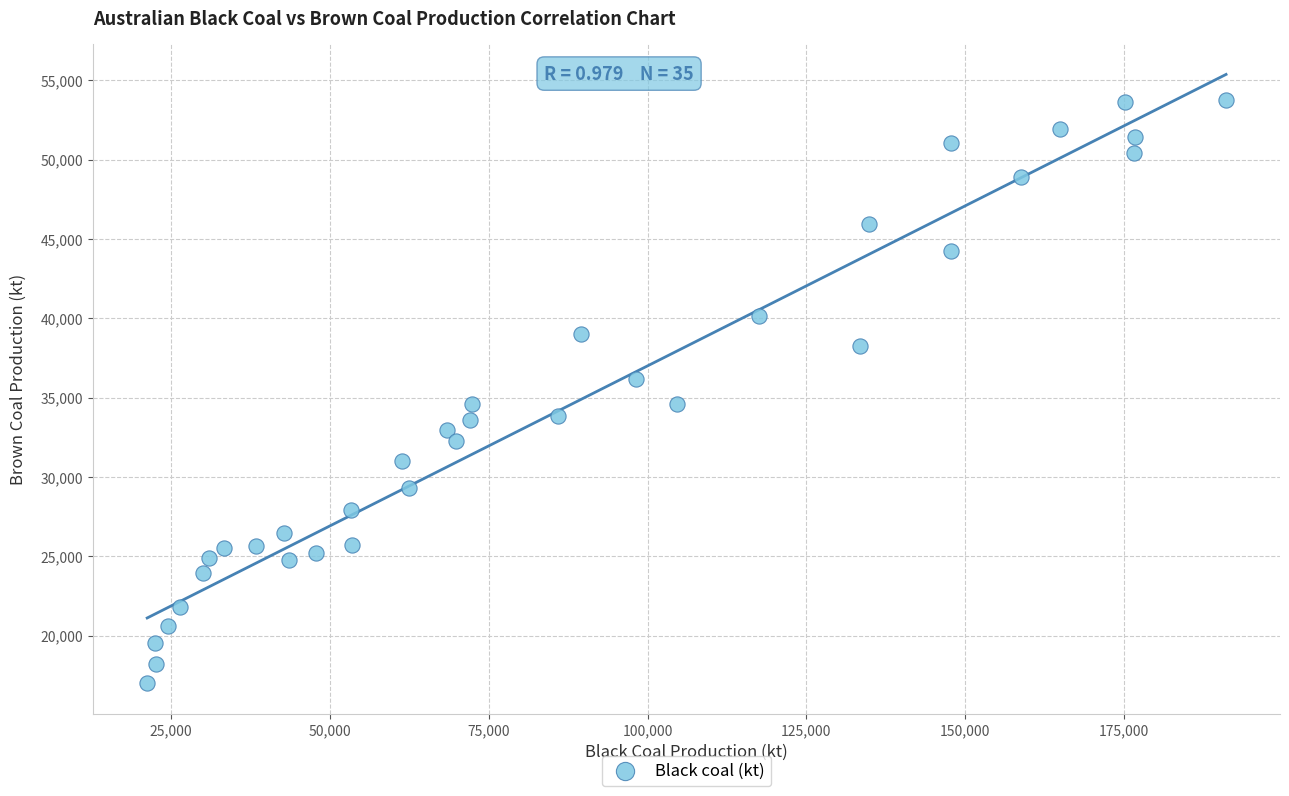

What is the range of X values (max minus min)?

169812